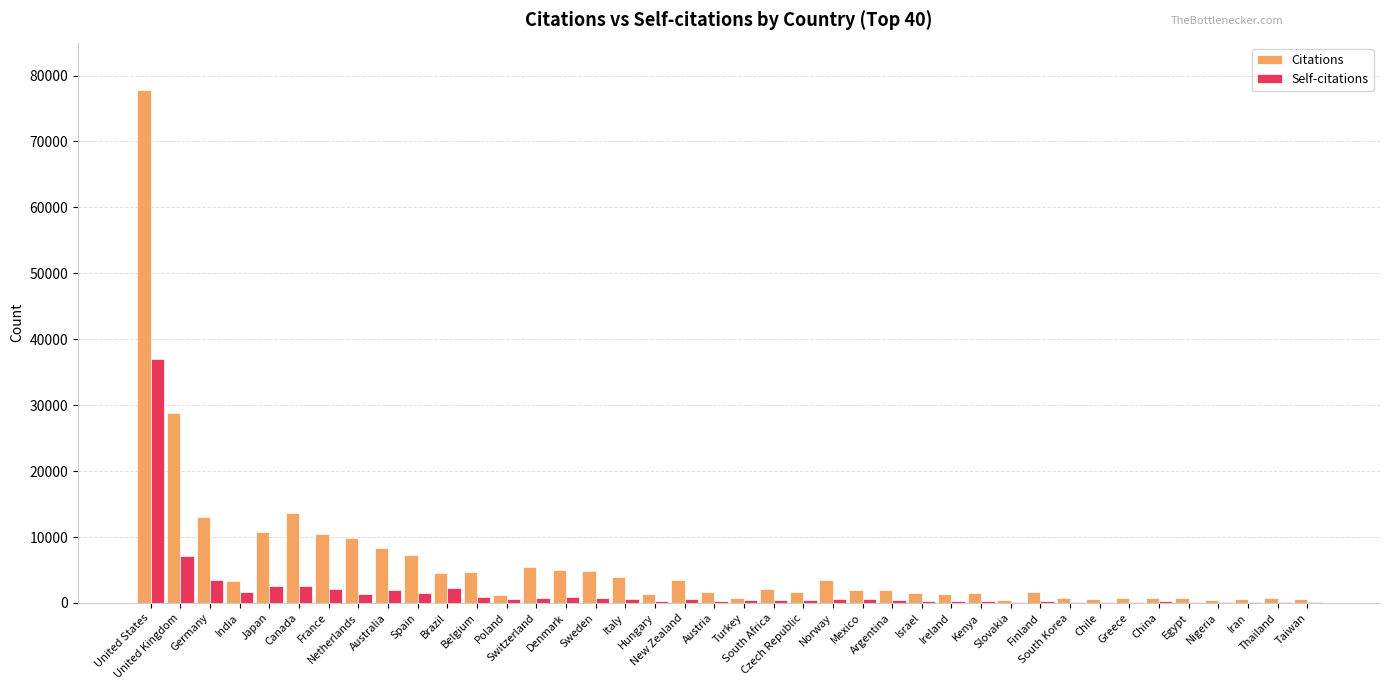

How many groups of bars are there?

40